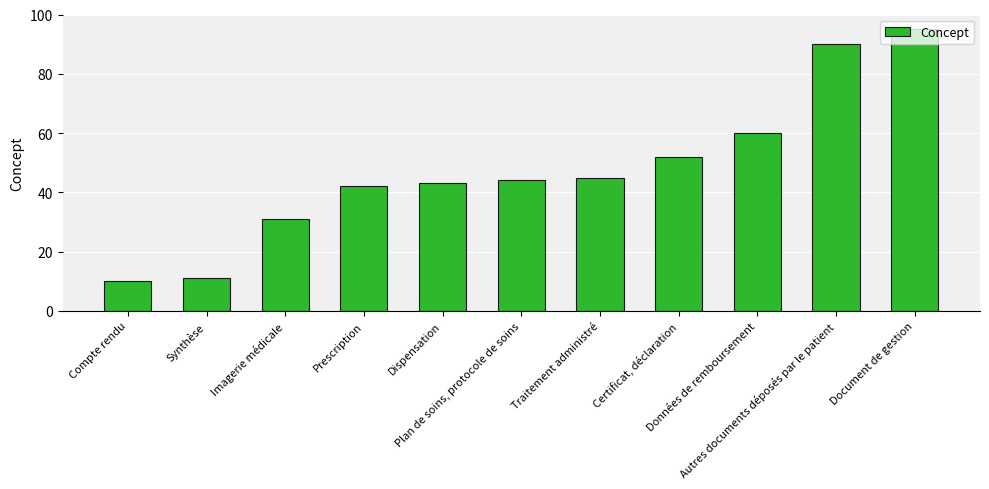

The value at Compte rendu is 14. True or false?

False